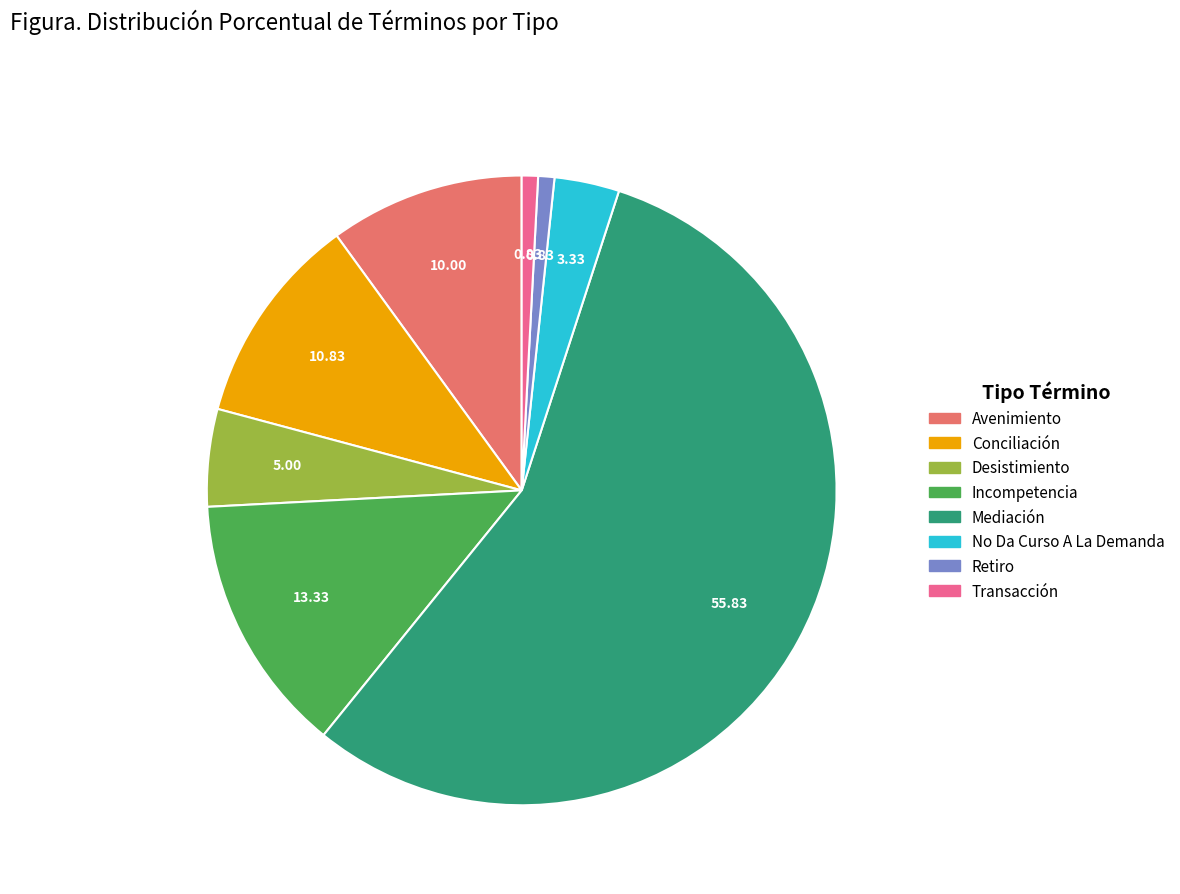

Is the sum of Avenimiento and Transacción greater than half?

No